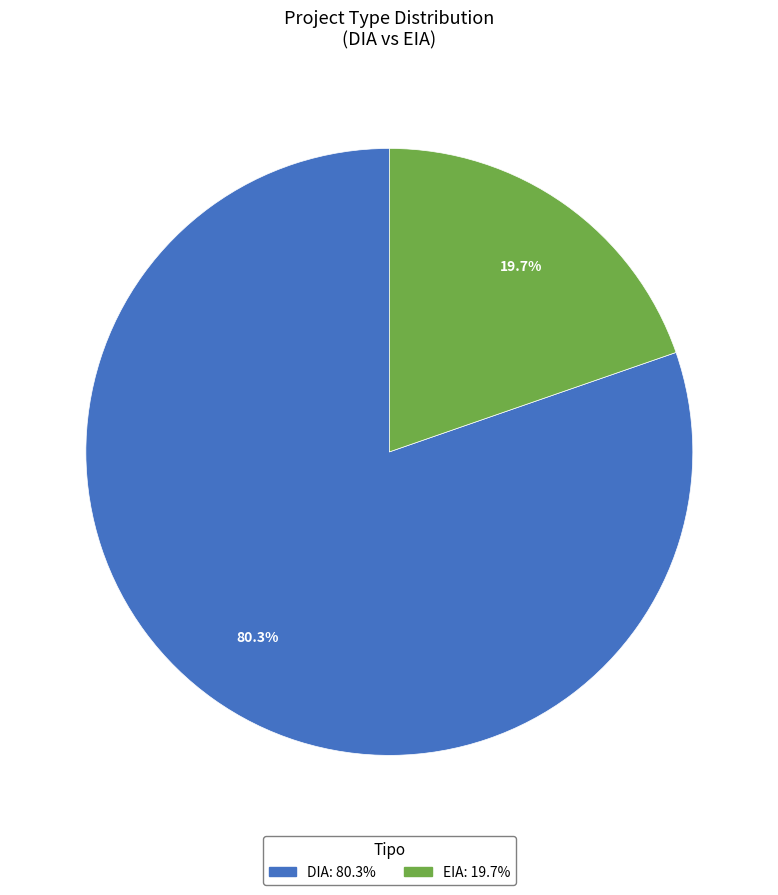

Does any single category account for the majority?

Yes